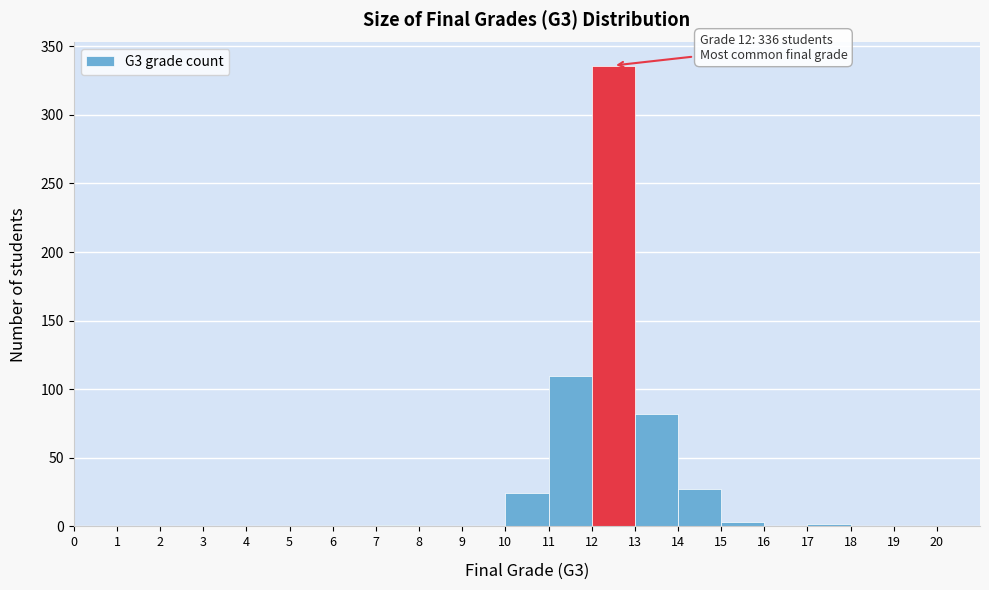

Which range on the x-axis has the tallest bar?

12 to 13